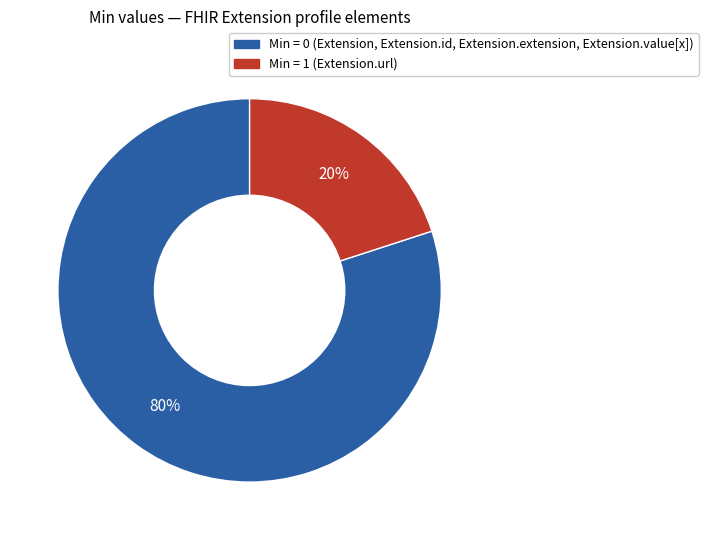

To the nearest percent, what is the difference between the largest and smallest slice percentages?

60%